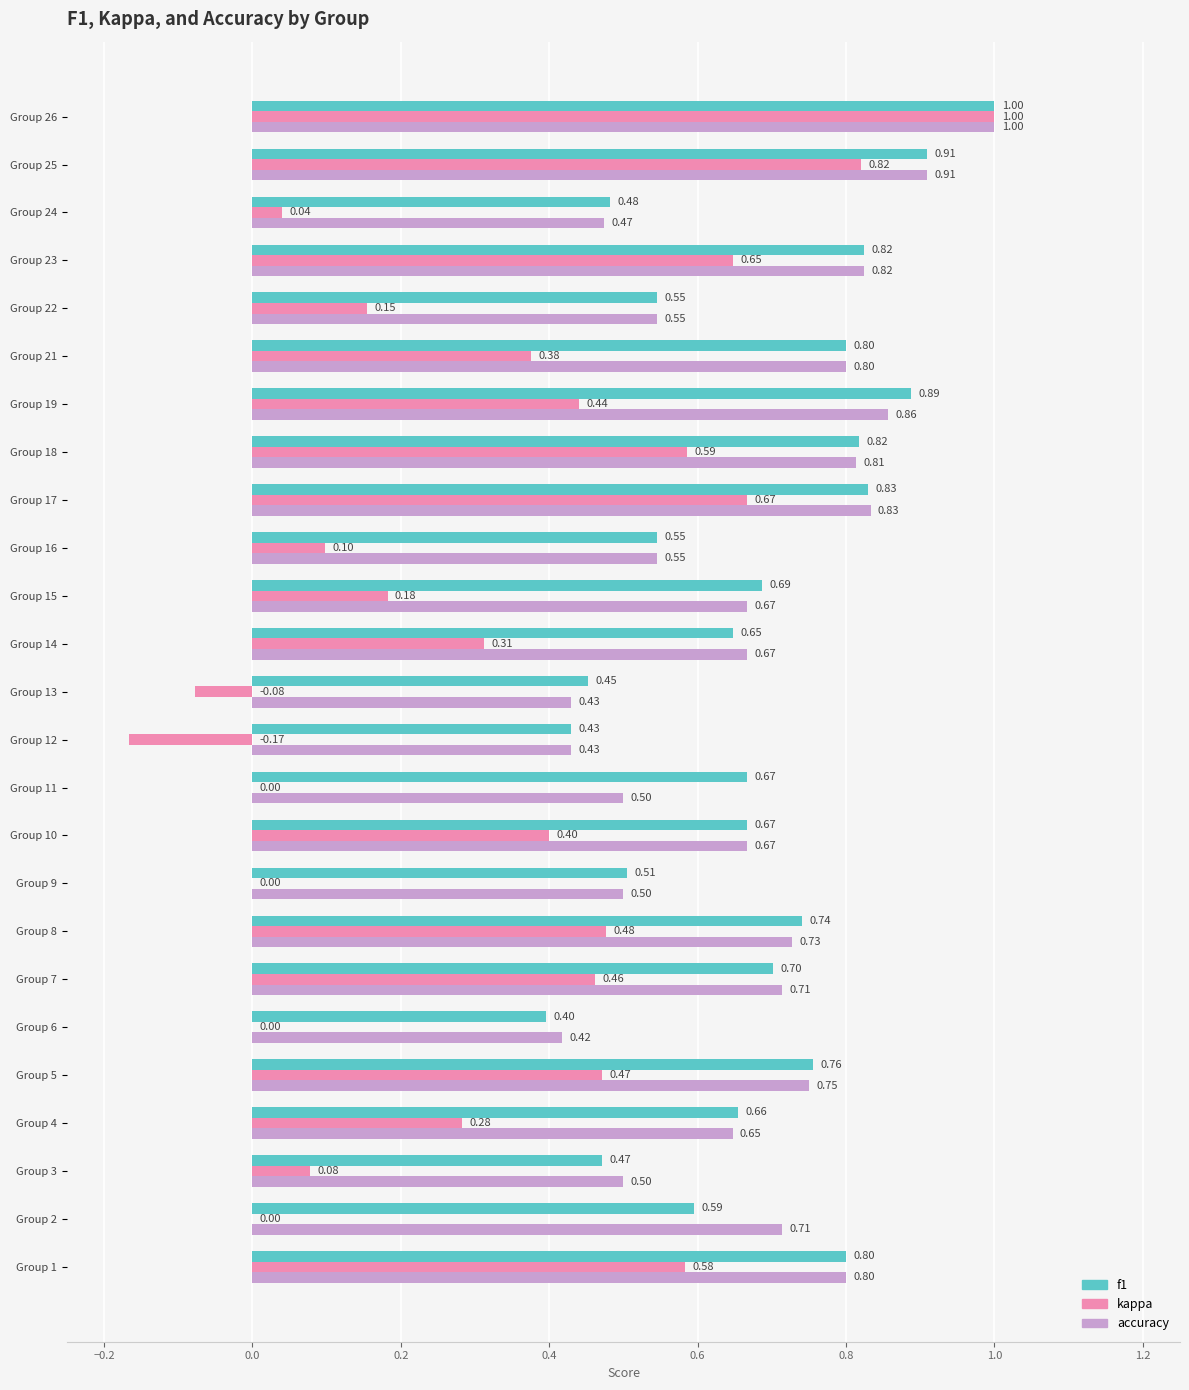

What is the total value across all series at Group 7?

1.9